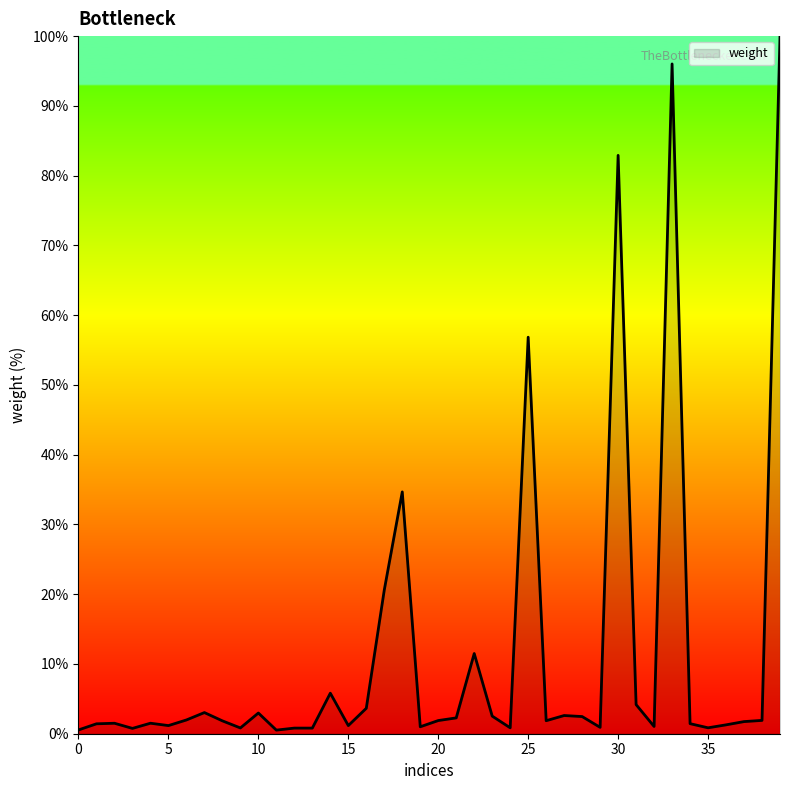

What is the difference between the maximum and minimum values?

99.5